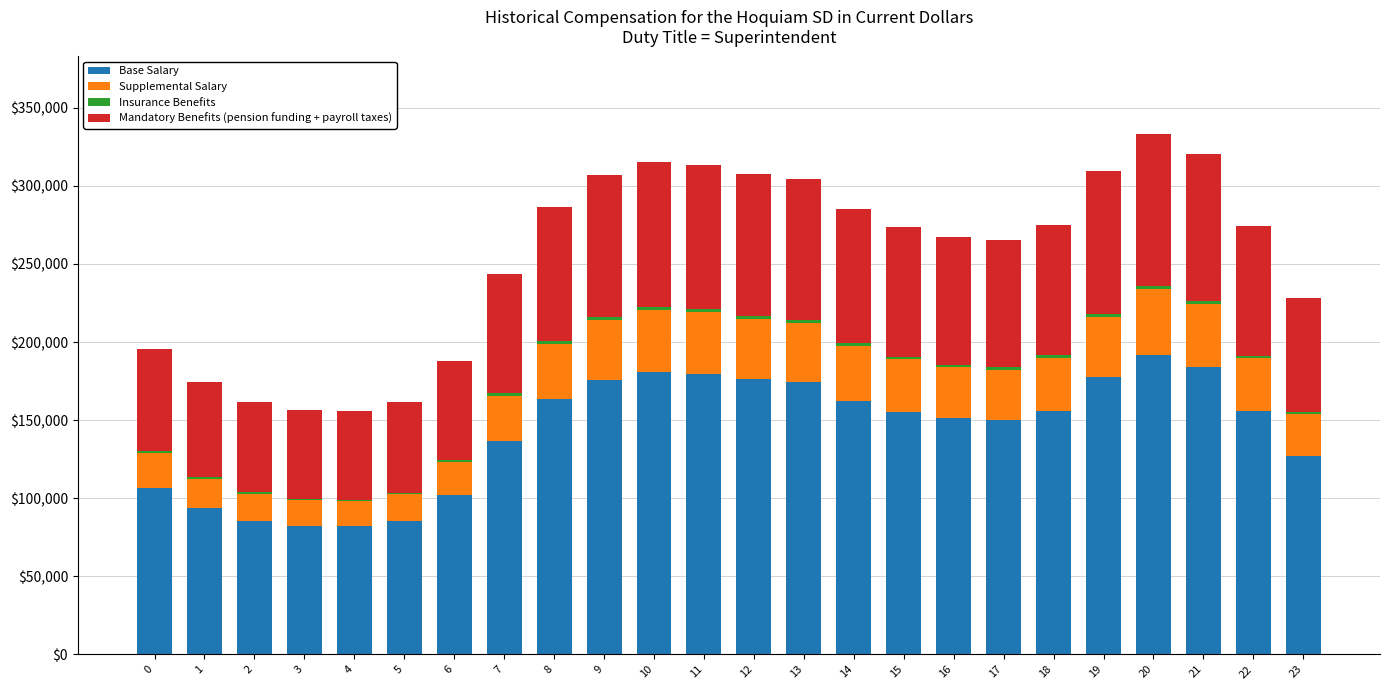

What is the approximate value of Base Salary at 16?

6.1